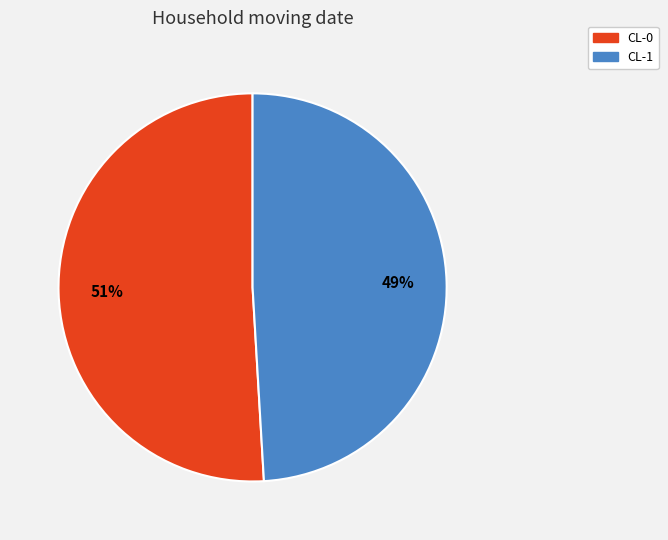

The CL-1 slice represents 37% of the pie. True or false?

False